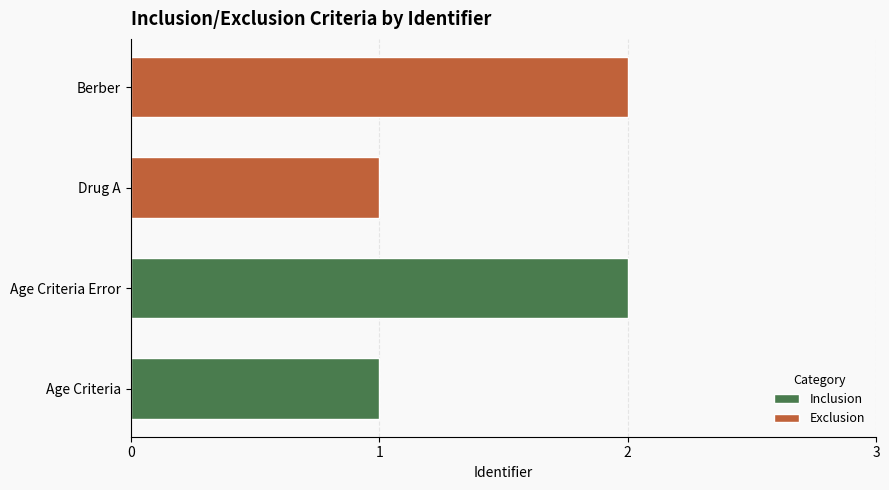

Is it true that Inclusion equals 1 at Age Criteria Error?

False